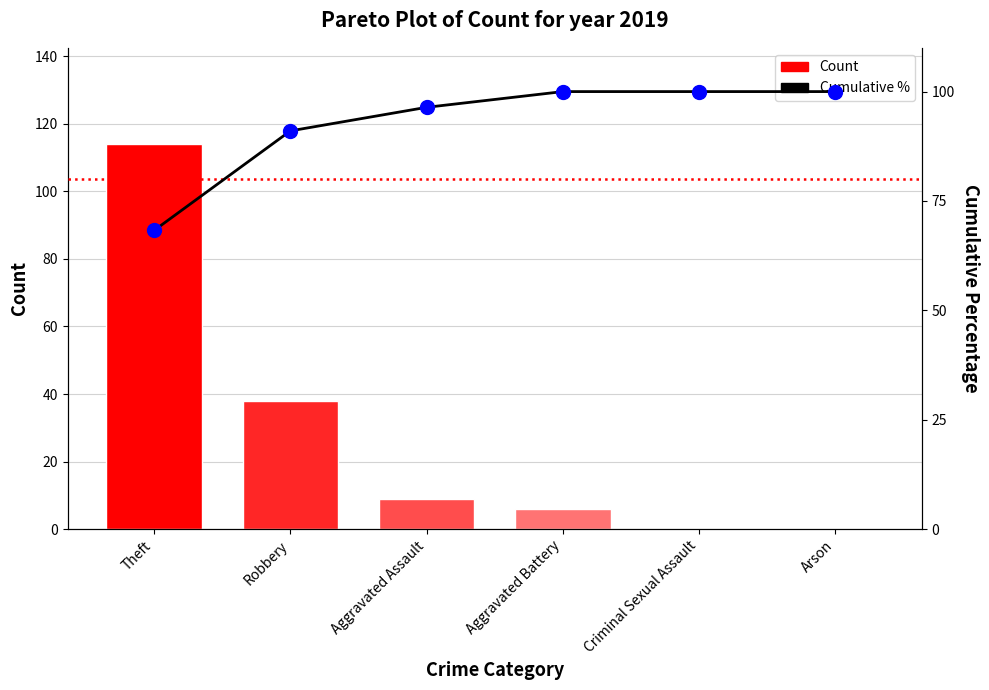

Is the value of Cumulative % points at Aggravated Battery greater than the value of Count at Criminal Sexual Assault?

Yes